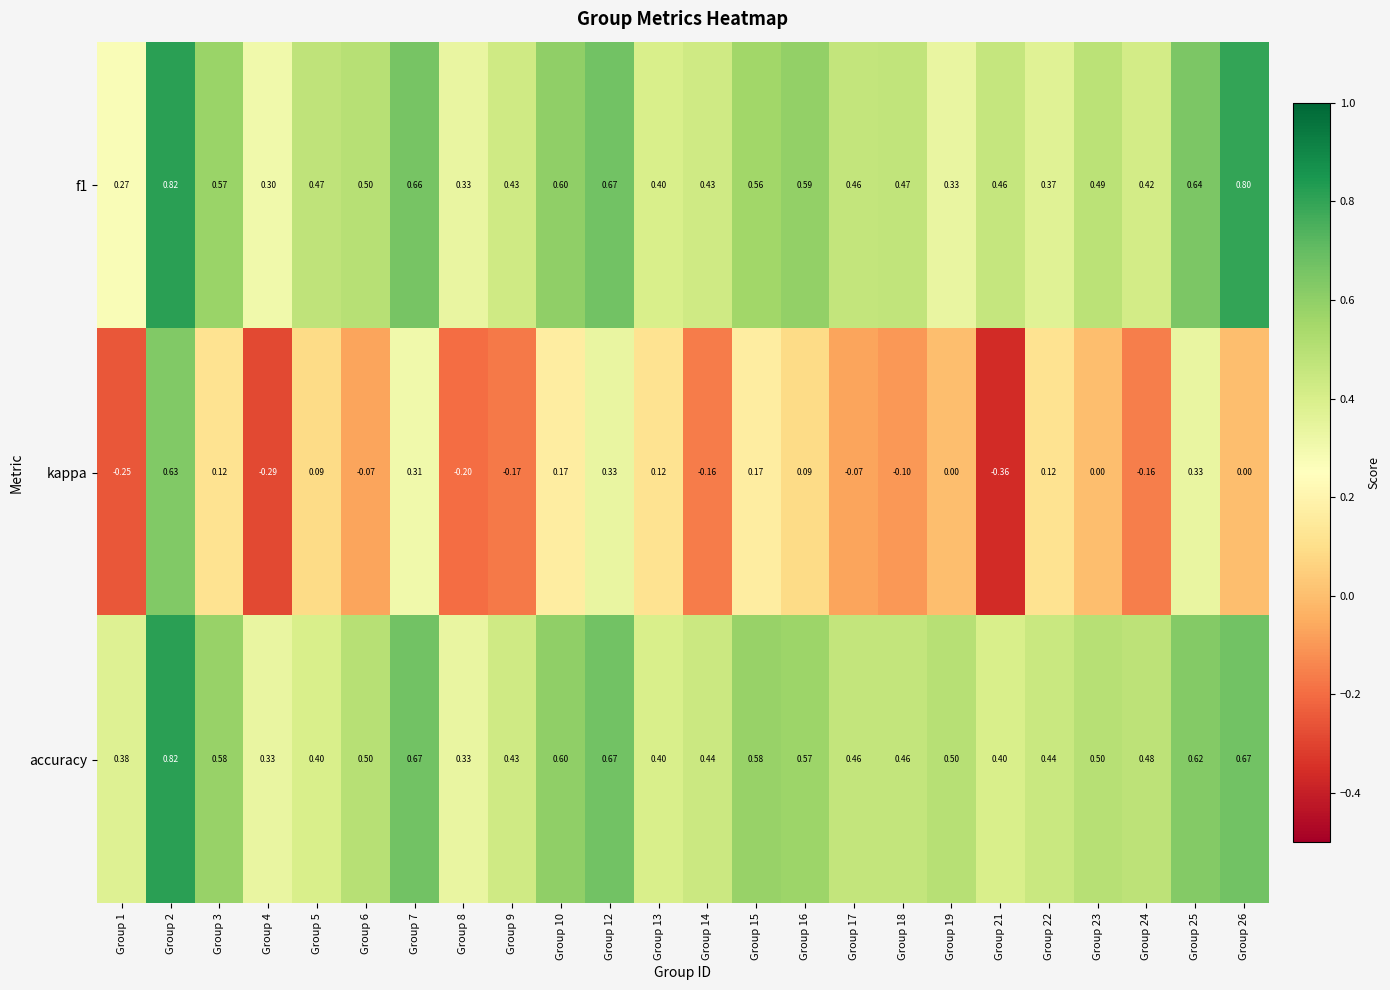

Which series has the largest total across all categories?

accuracy